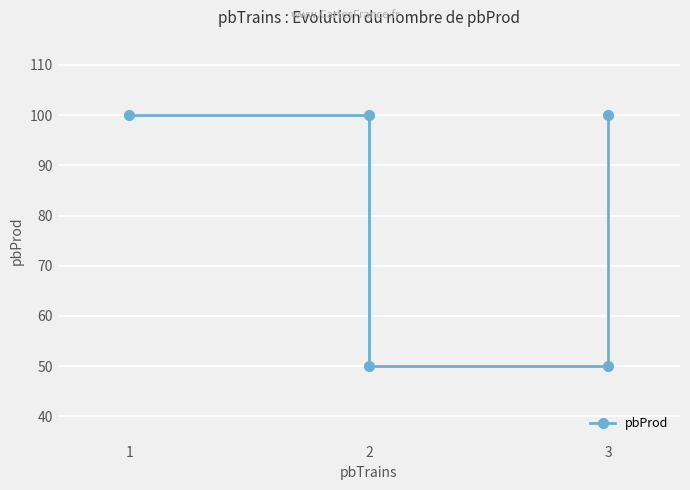

The chart shows a value of 80 at 3. True or false?

False